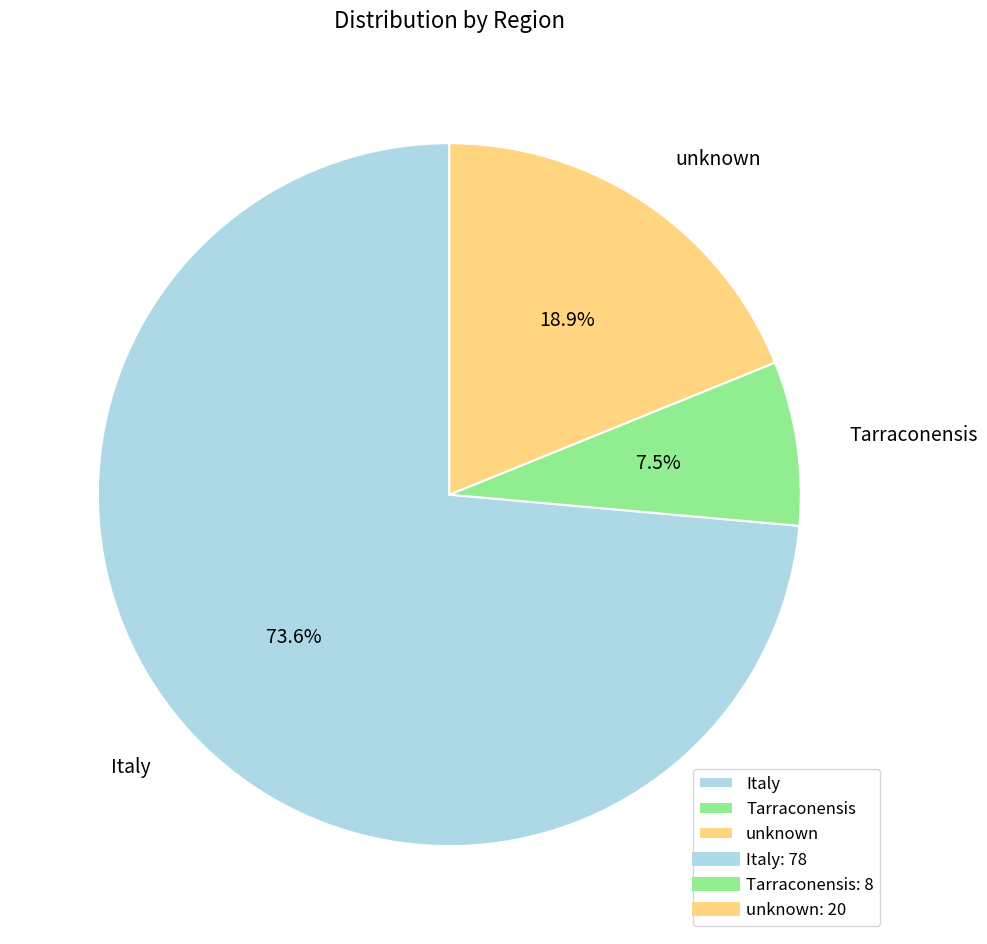

True or false: unknown accounts for 19% of the total.

True